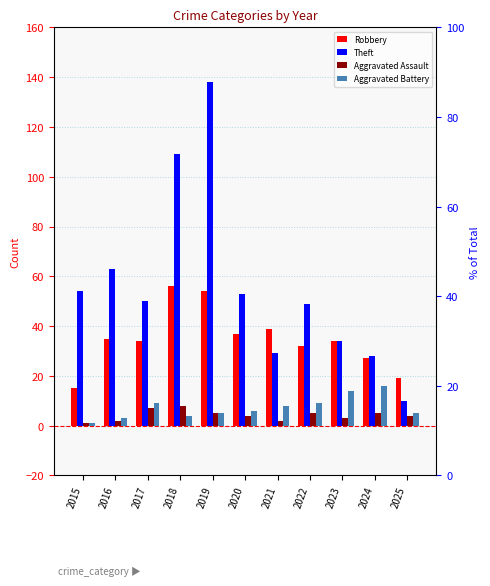

True or false: Aggravated Battery has a value of 2 at 2025.

False